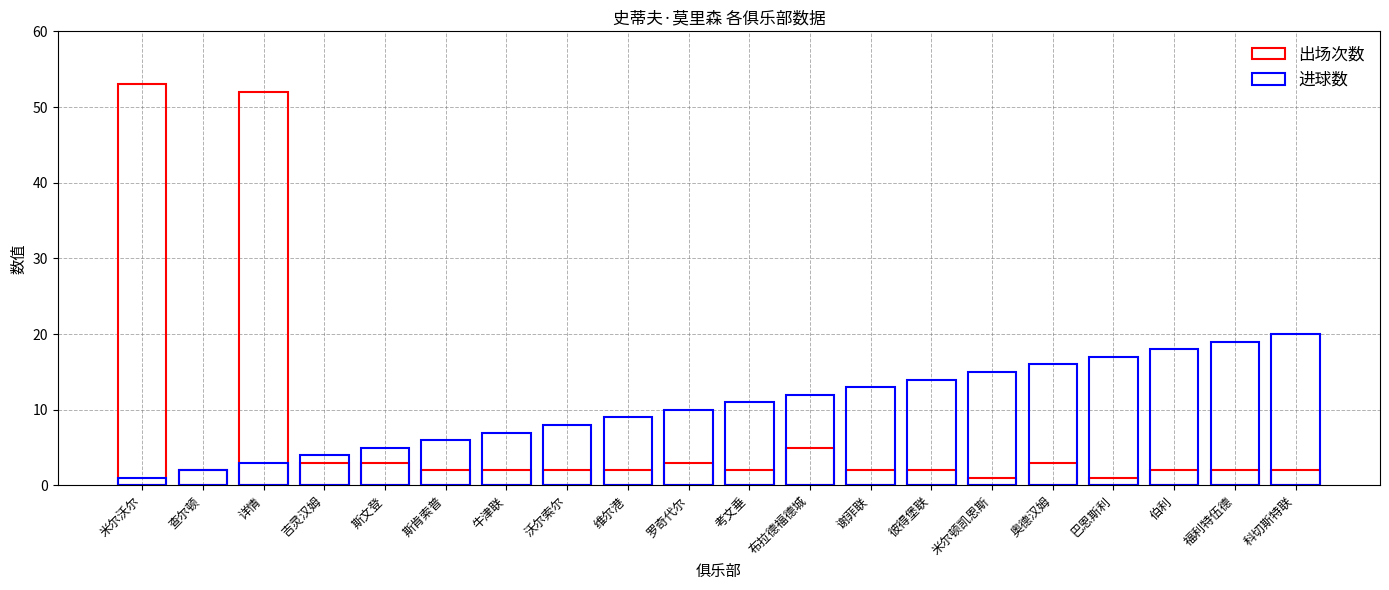

Rank the series by their average value, from lowest to highest.

出场次数, 进球数